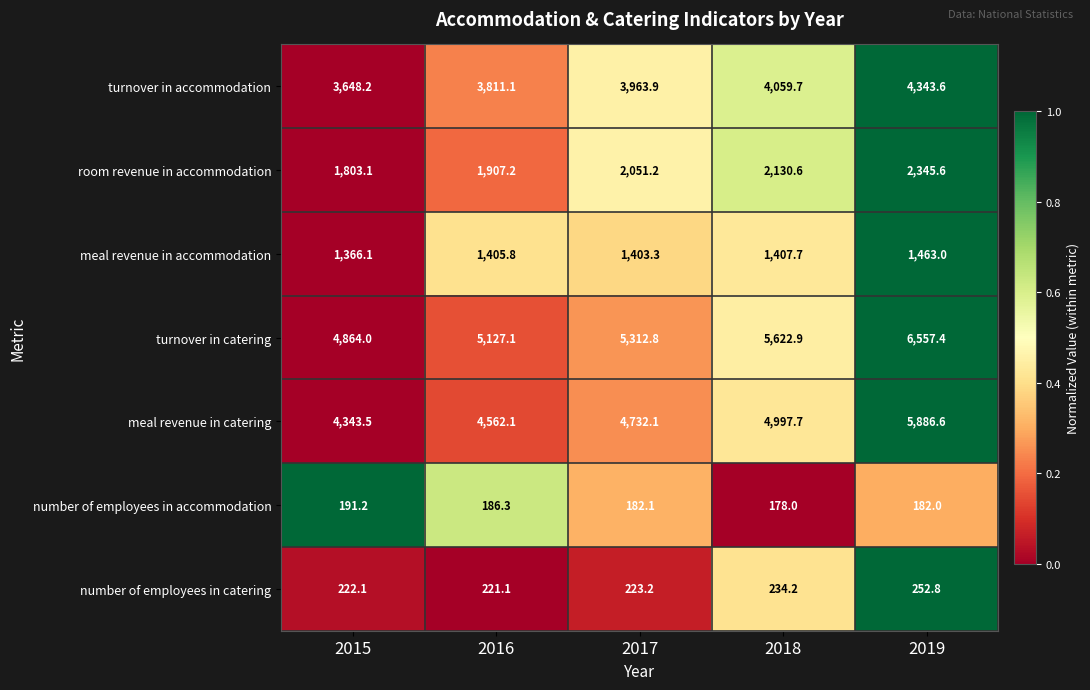

Which series has the widest spread of values?

turnover in catering